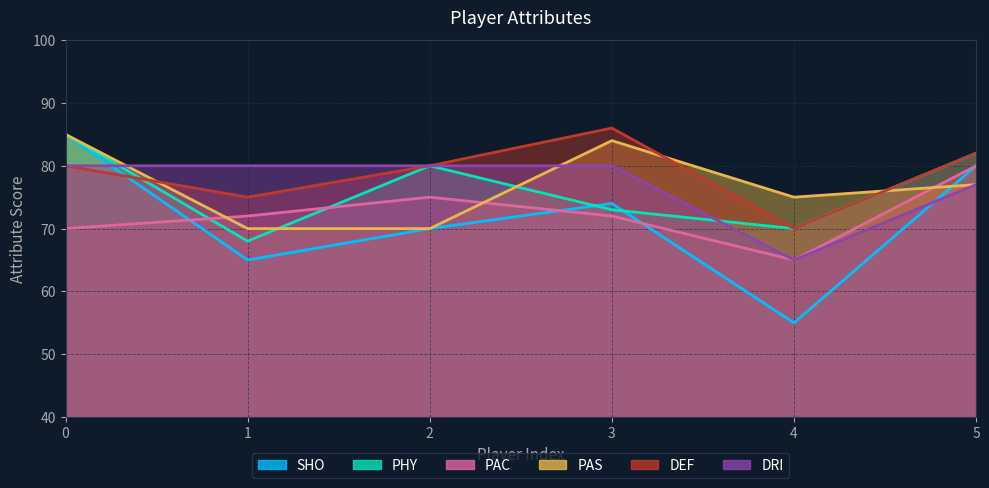

True or false: PAS has more than 1 points higher than both neighbors.

False